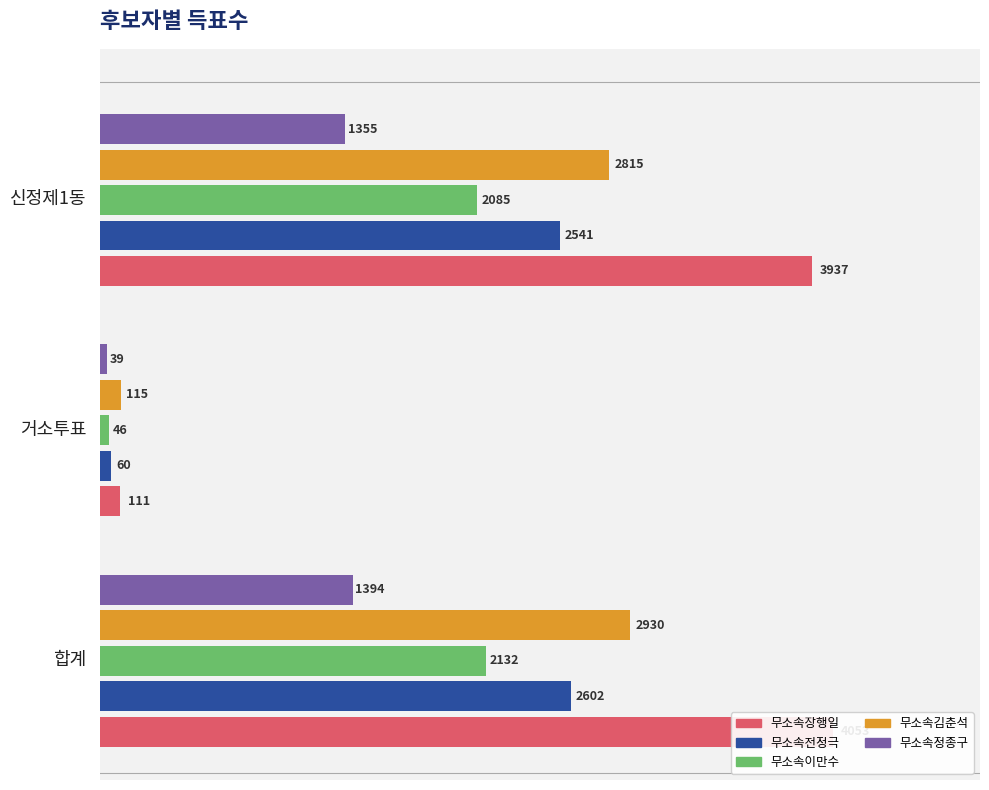

The 무소속김춘석 series shows 4925 at 신정제1동. True or false?

False